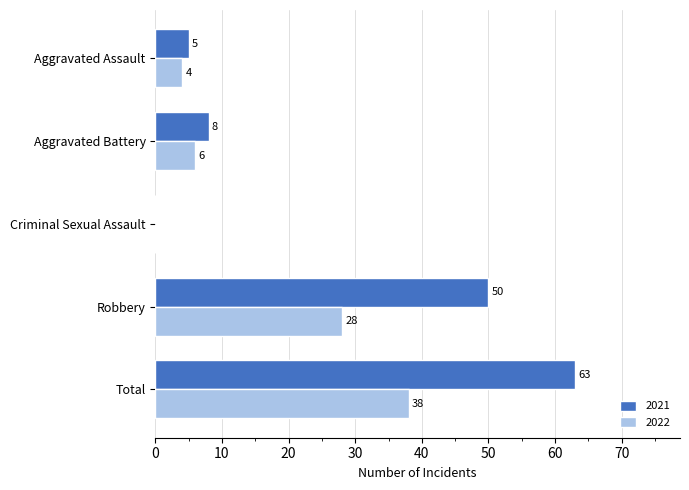

Which series changed the most between Aggravated Assault and Total?

2021